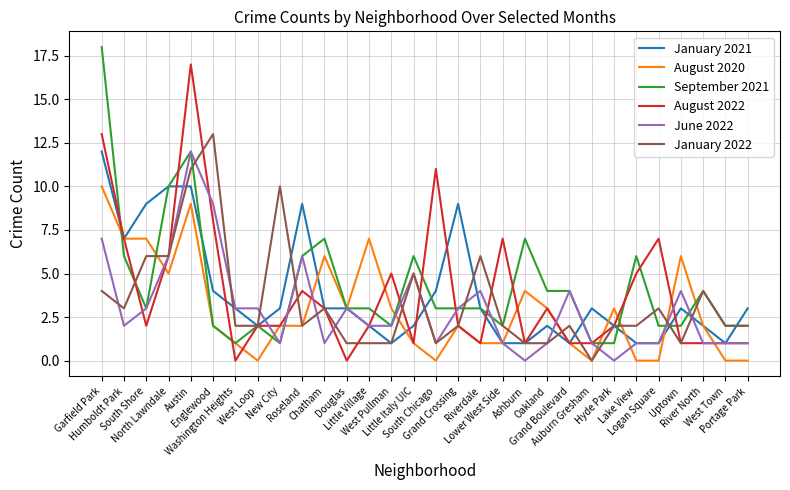

Where do August 2020 and September 2021 first cross each other?

Garfield Park and Humboldt Park